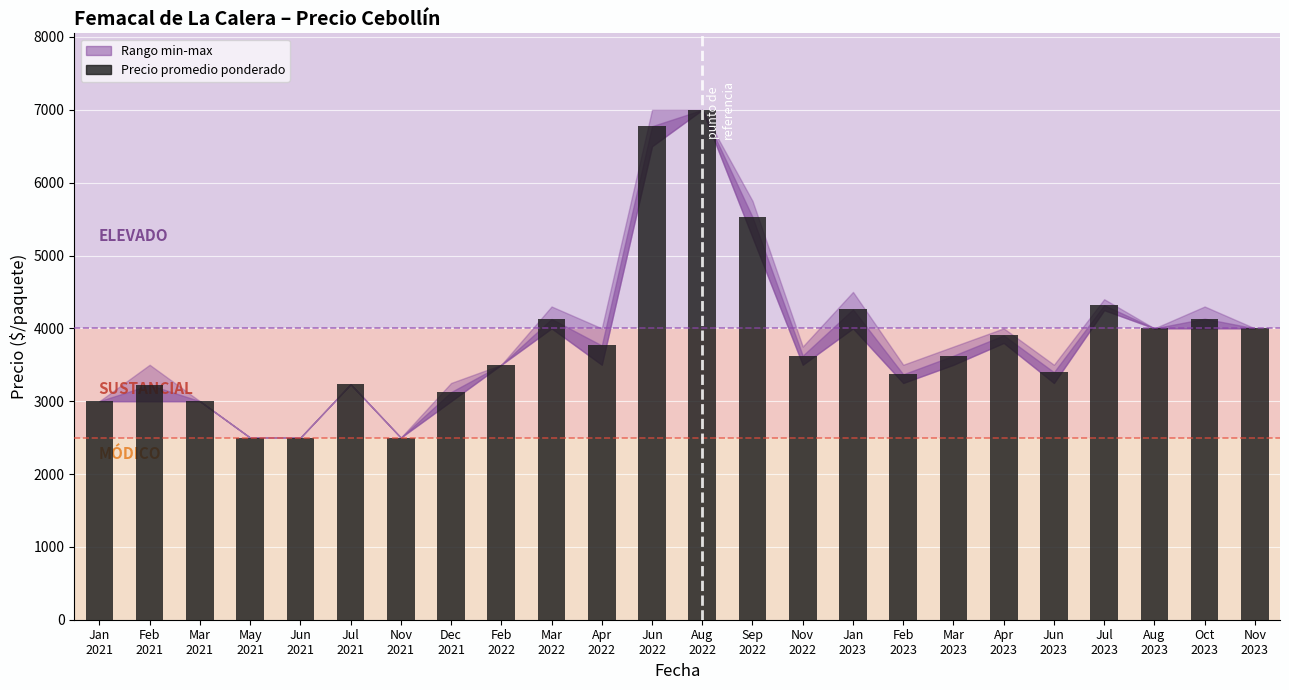

What is the difference between the second highest and minimum values?

4275.0